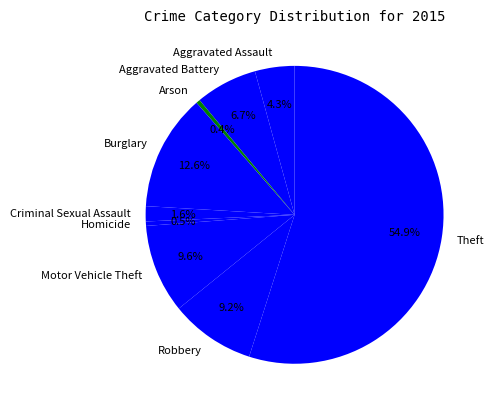

What is the largest slice in the pie chart?

Theft